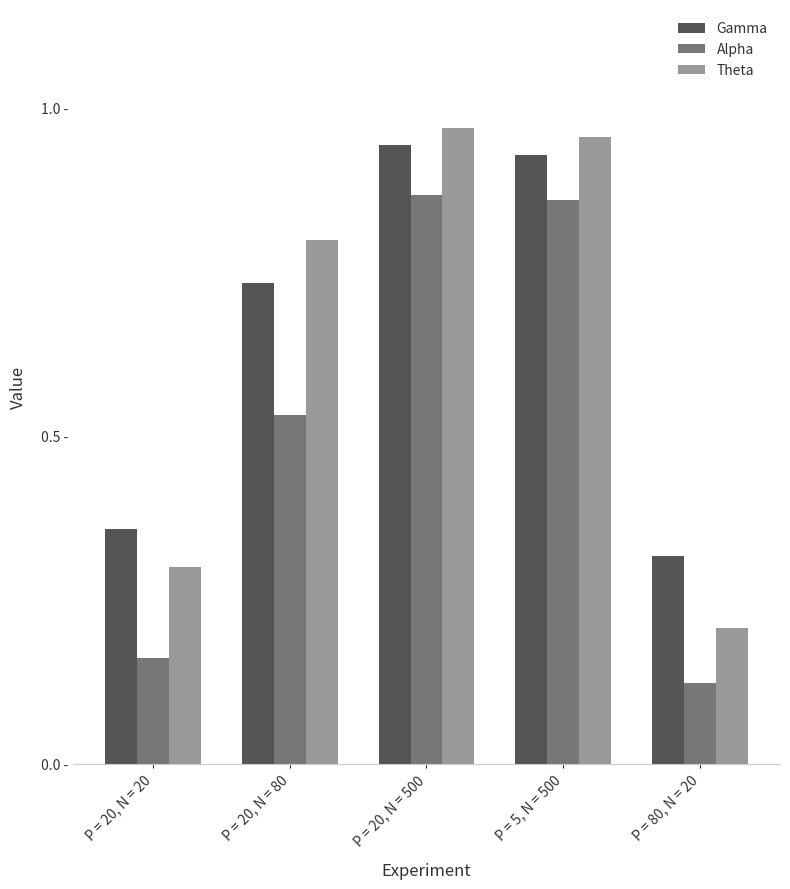

Reading right to left, what are all the values shown in this chart?

Gamma: P = 80, N = 20=0.3	P = 5, N = 500=0.9	P = 20, N = 500=0.9	P = 20, N = 80=0.7	P = 20, N = 20=0.4
Alpha: P = 80, N = 20=0.1	P = 5, N = 500=0.9	P = 20, N = 500=0.9	P = 20, N = 80=0.5	P = 20, N = 20=0.2
Theta: P = 80, N = 20=0.2	P = 5, N = 500=1.0	P = 20, N = 500=1.0	P = 20, N = 80=0.8	P = 20, N = 20=0.3